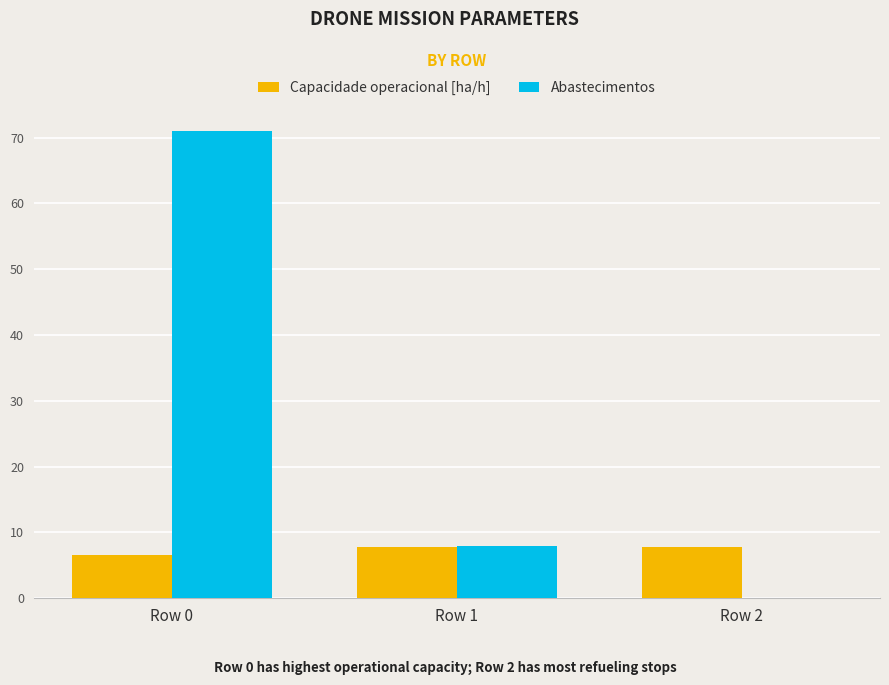

How many data points in Capacidade operacional [ha/h] are above 7?

2